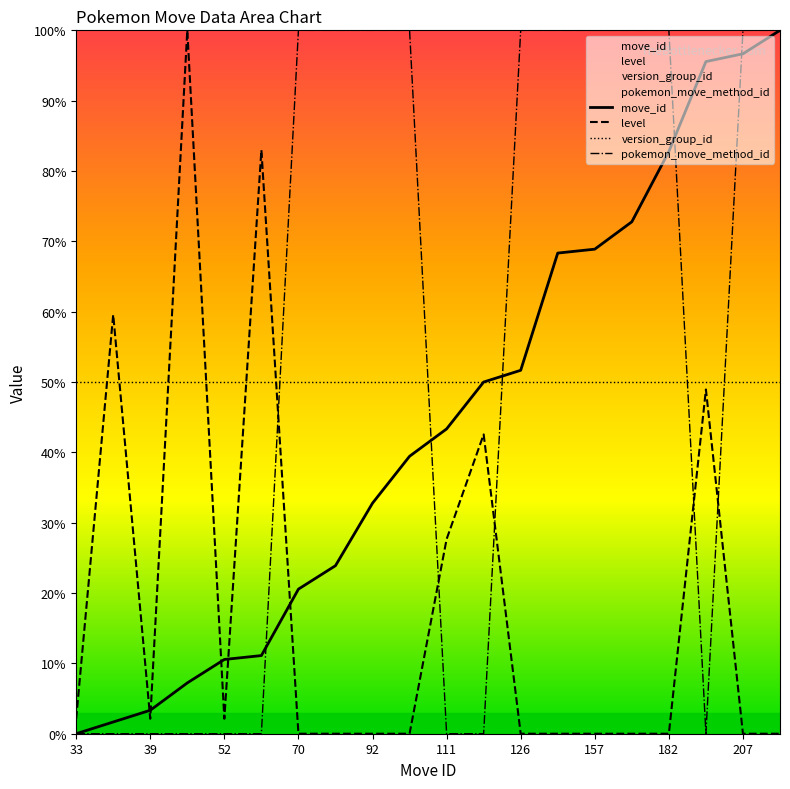

True or false: version_group_id has more than 2 interior local peaks.

False